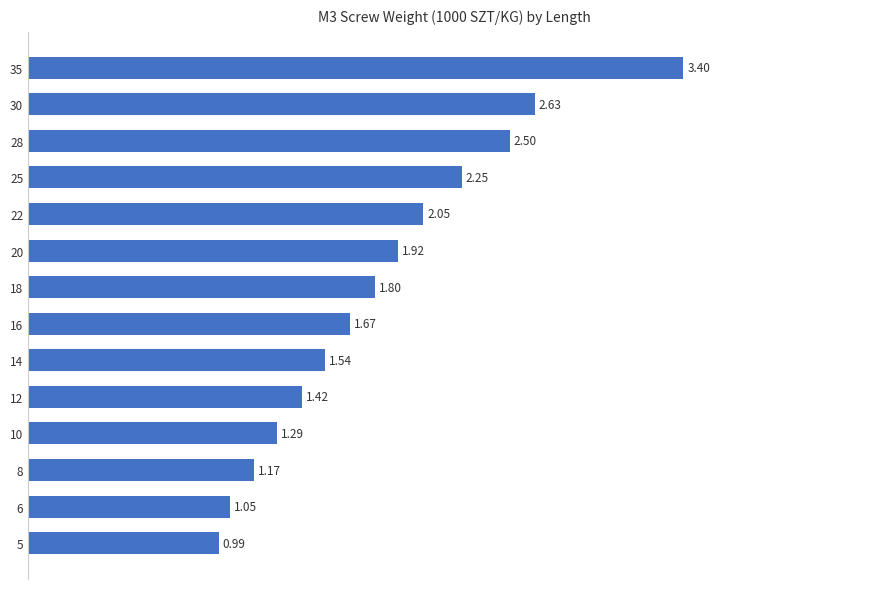

List the labels in order of value, smallest first.

5, 6, 8, 10, 12, 14, 16, 18, 20, 22, 25, 28, 30, 35